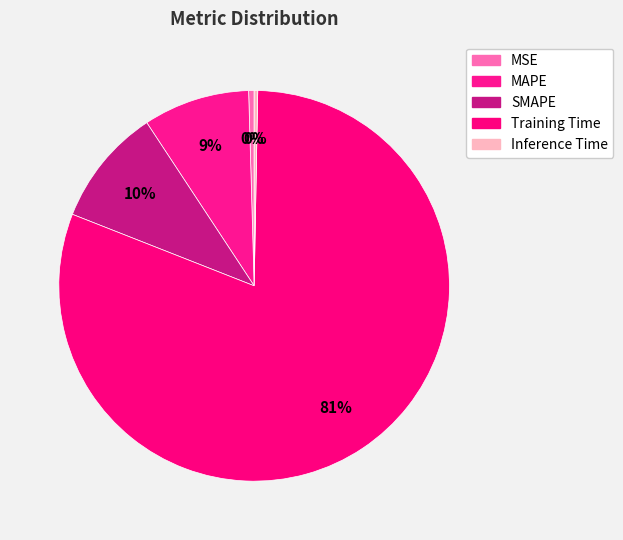

Count the number of slices in the pie.

5